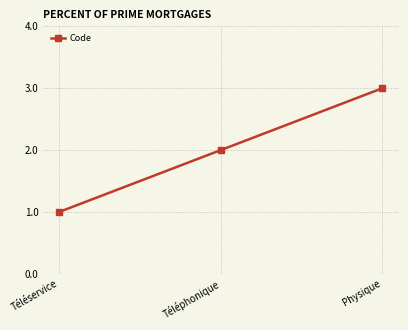

What is the ratio of the value at Téléservice to the value at Physique?

0.3